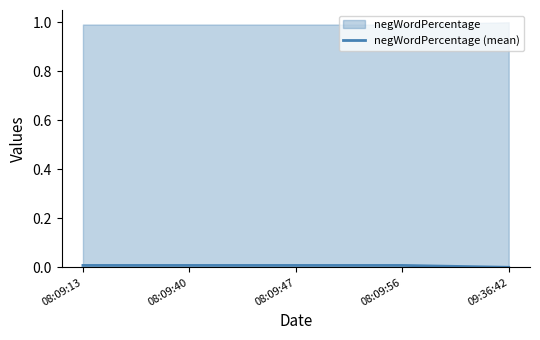

The chart shows a value of 0.0 at 08:09:40. True or false?

False